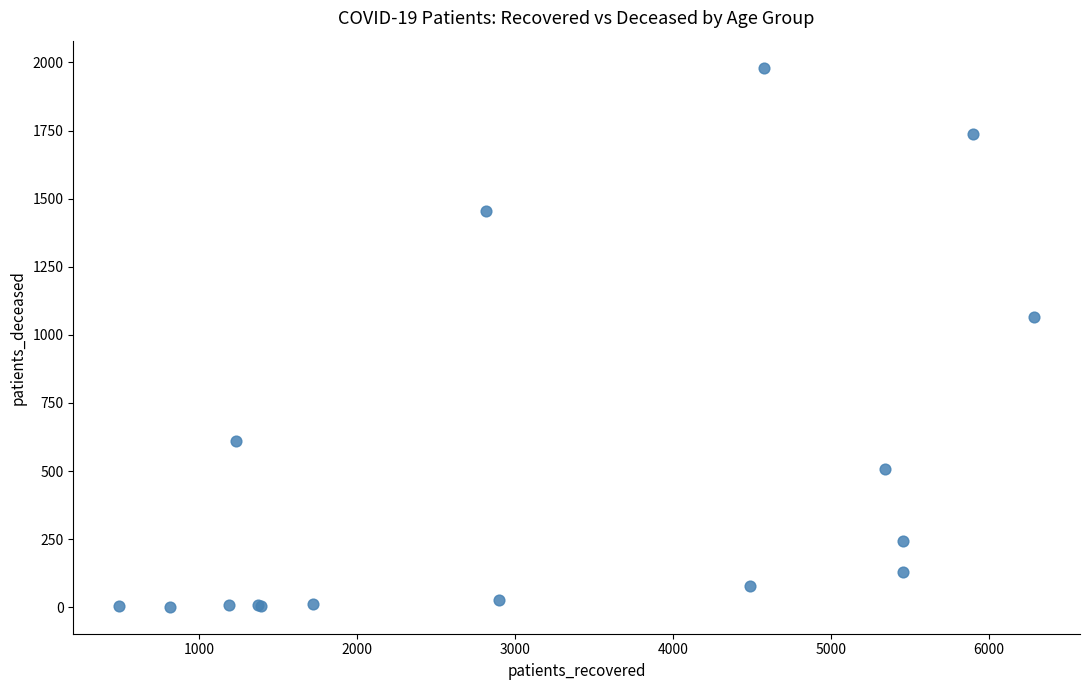

What Y value in the scatter plot is closest to 991?

1065